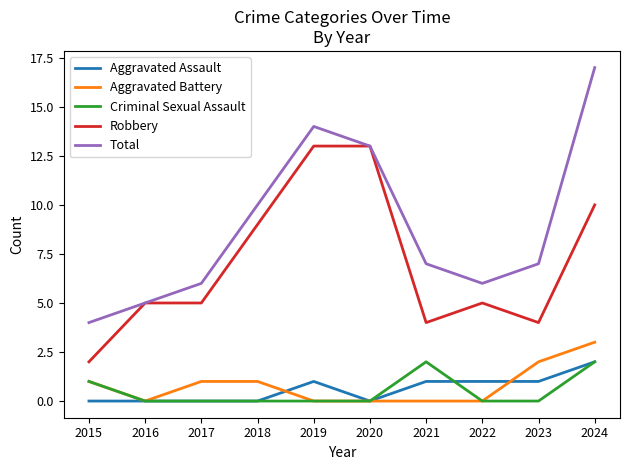

How many lines are shown in the chart?

5